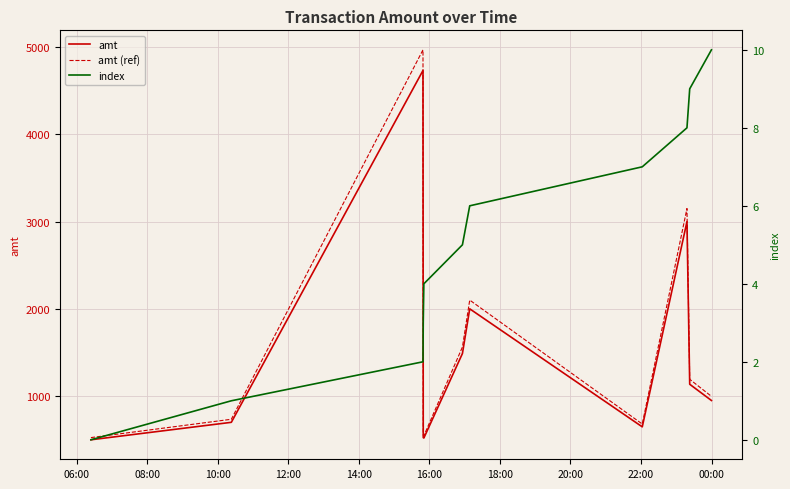

What are all the series names shown in the legend?

amt, amt (ref), index